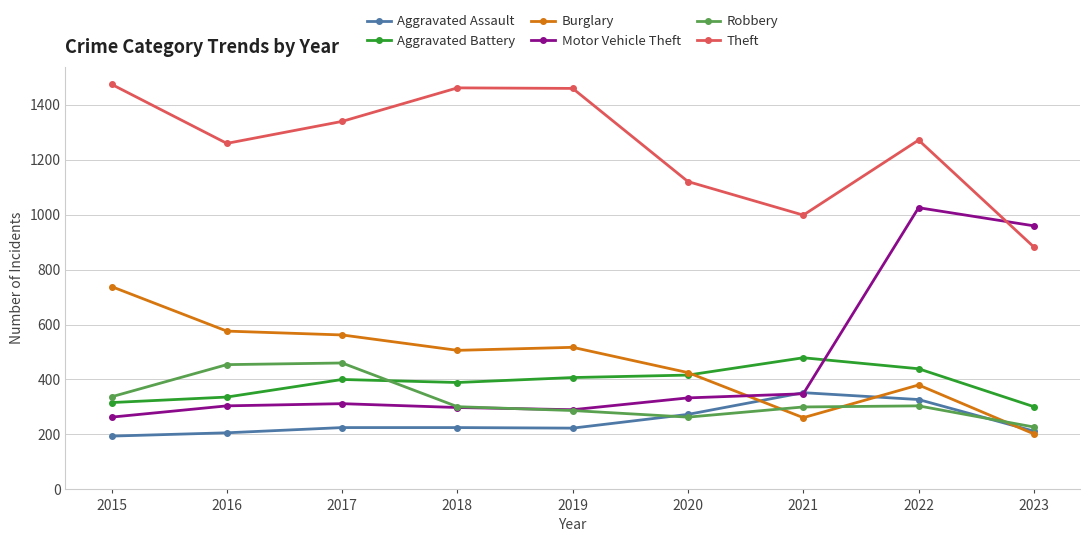

Is it true that Aggravated Battery equals 407 at 2019?

True